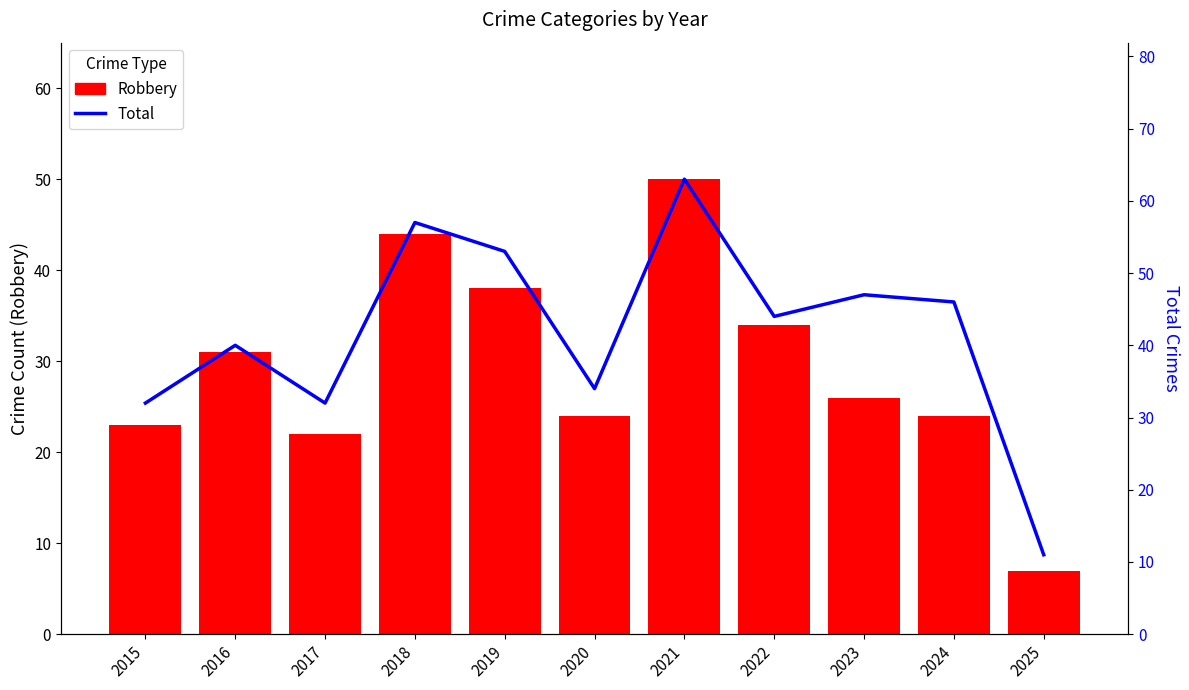

True or false: Total has a value of 40 at 2016.

True